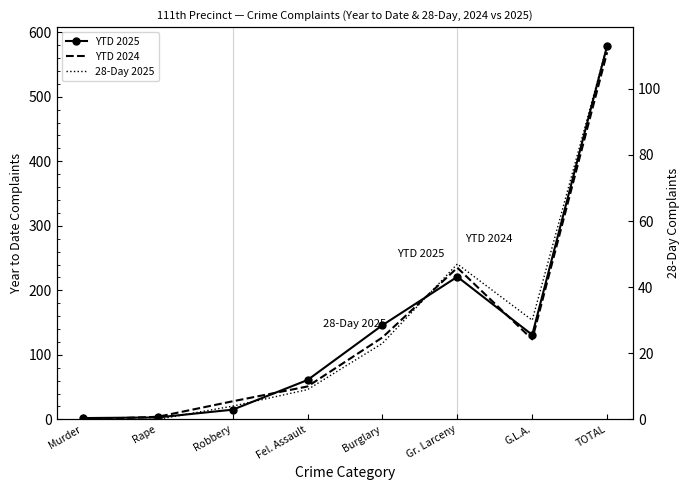

How many values in the 28-Day 2025 series exceed 23?

3